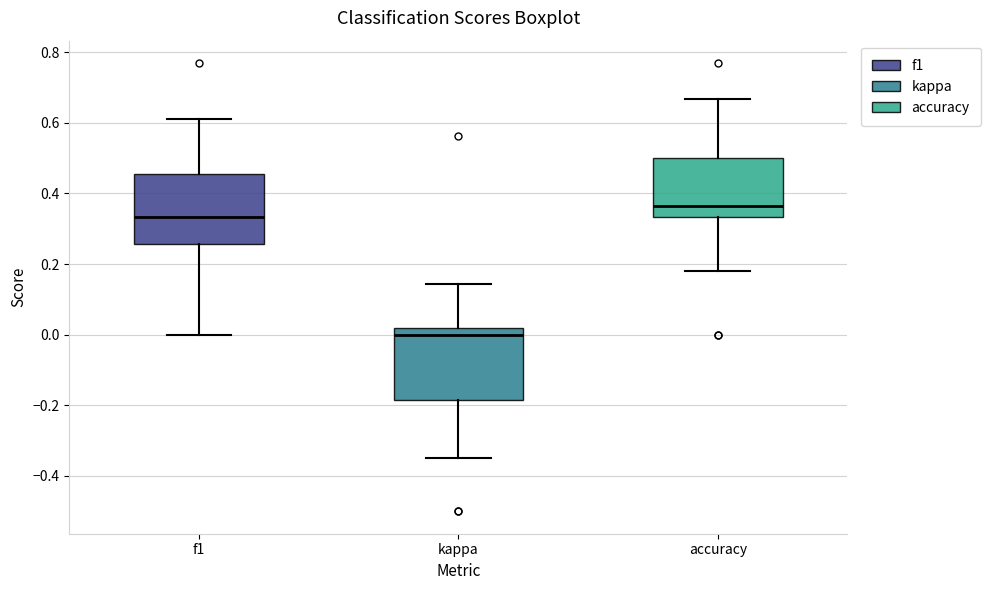

Reading left to right, transcribe this box plot: for each box, give where its median line is, the range the box spans, and where its two whiskers end, as read against the y-axis. The values are not printed on the chart, so give them approximately, as read against the axis.

f1: median 0.34, box 0.26 to 0.46, whiskers 0.00 to 0.60
kappa: median 0.00, box -0.18 to 0.02, whiskers -0.34 to 0.14
accuracy: median 0.36, box 0.34 to 0.50, whiskers 0.18 to 0.66